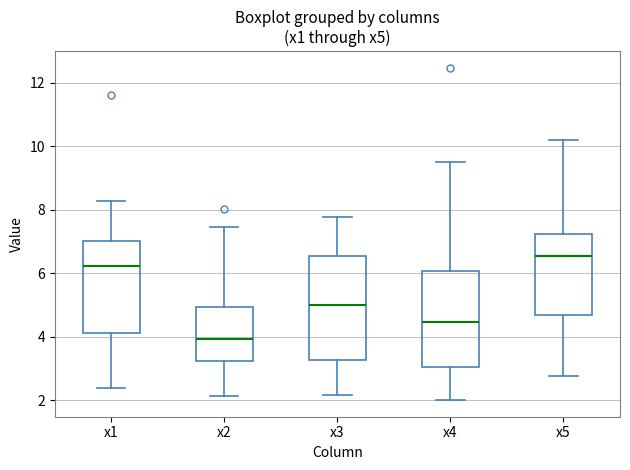

Reading left to right, transcribe this box plot: for each box, give where its median line is, the range the box spans, and where its two whiskers end, as read against the y-axis. The values are not printed on the chart, so give them approximately, as read against the axis.

x1: median 6.2, box 4.2 to 7.0, whiskers 2.4 to 8.2
x2: median 4.0, box 3.2 to 5.0, whiskers 2.2 to 7.4
x3: median 5.0, box 3.2 to 6.6, whiskers 2.2 to 7.8
x4: median 4.4, box 3.0 to 6.0, whiskers 2.0 to 9.4
x5: median 6.6, box 4.6 to 7.2, whiskers 2.8 to 10.2